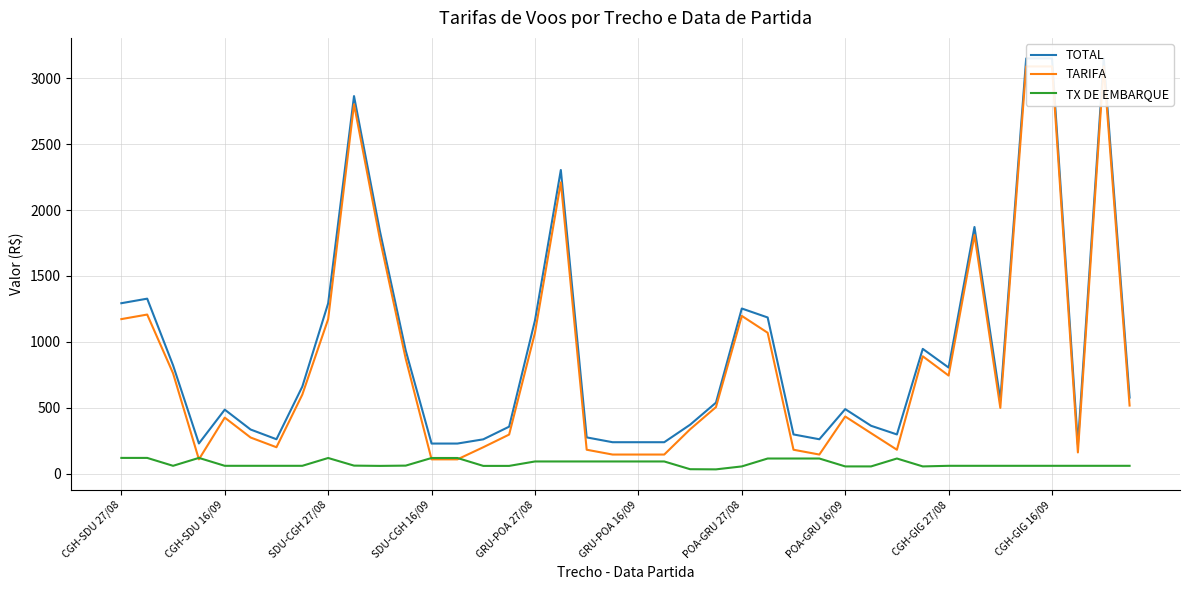

What are all the series names shown in the legend?

TOTAL, TARIFA, TX DE EMBARQUE